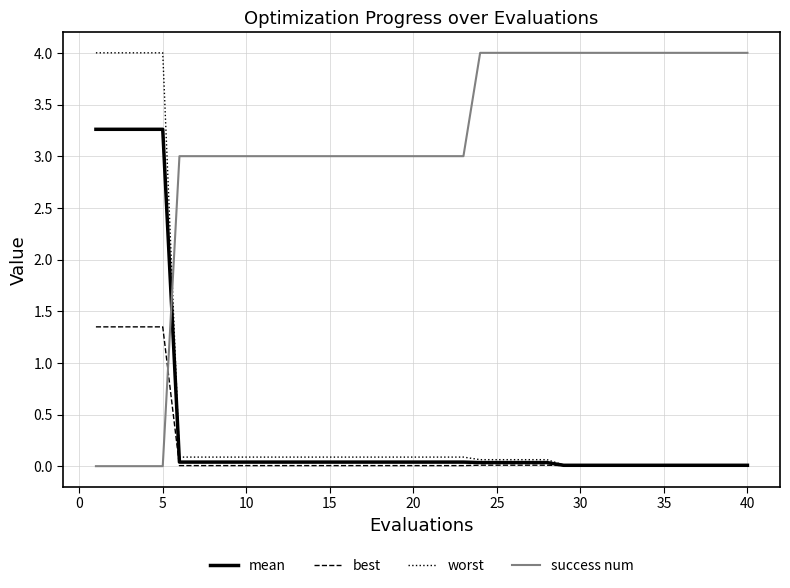

How many times do worst and success num cross each other?

1